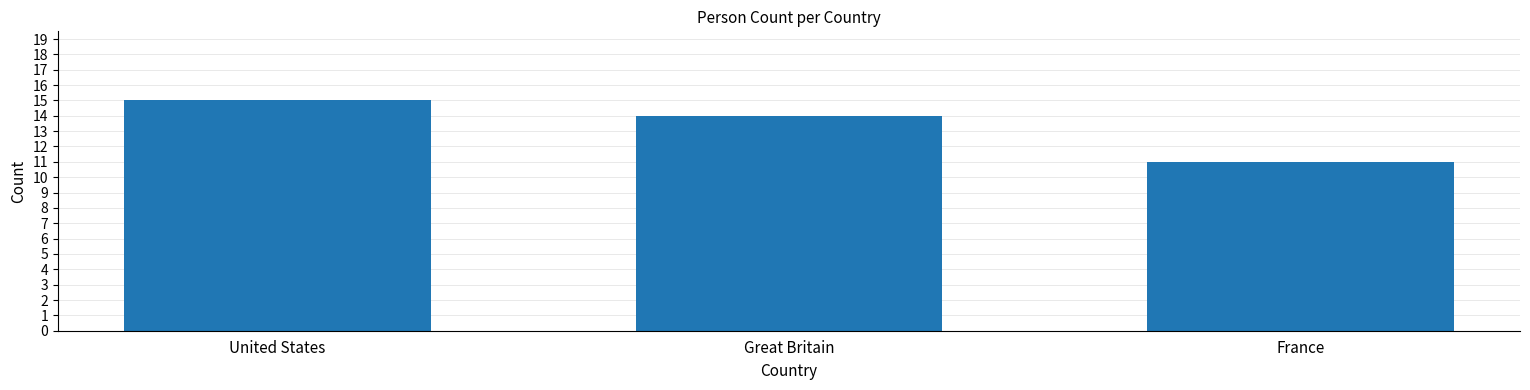

Which category has the highest value across all series?

United States